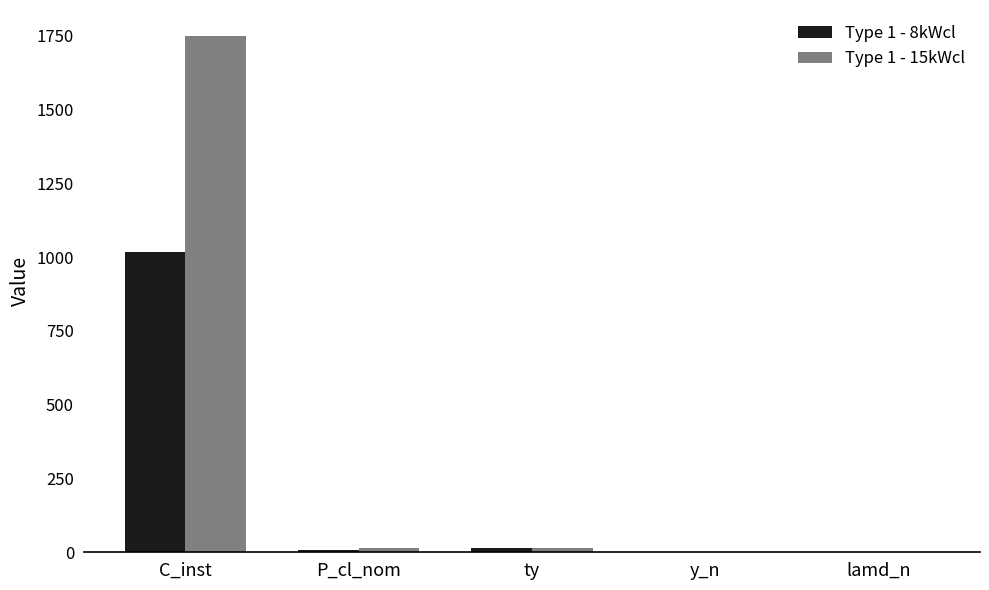

What is the maximum value shown in the chart?

1750.0